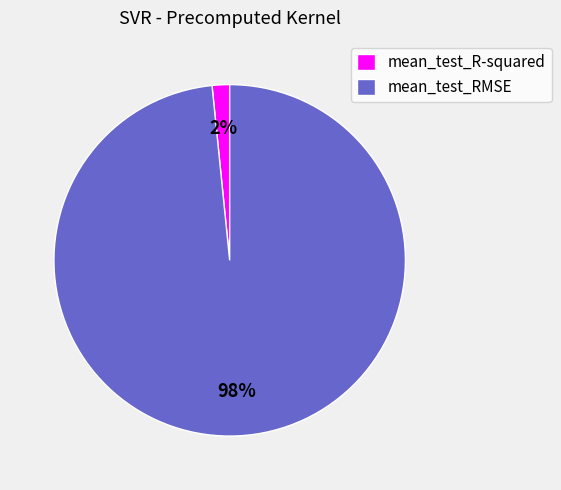

How many segments does this pie chart have?

2